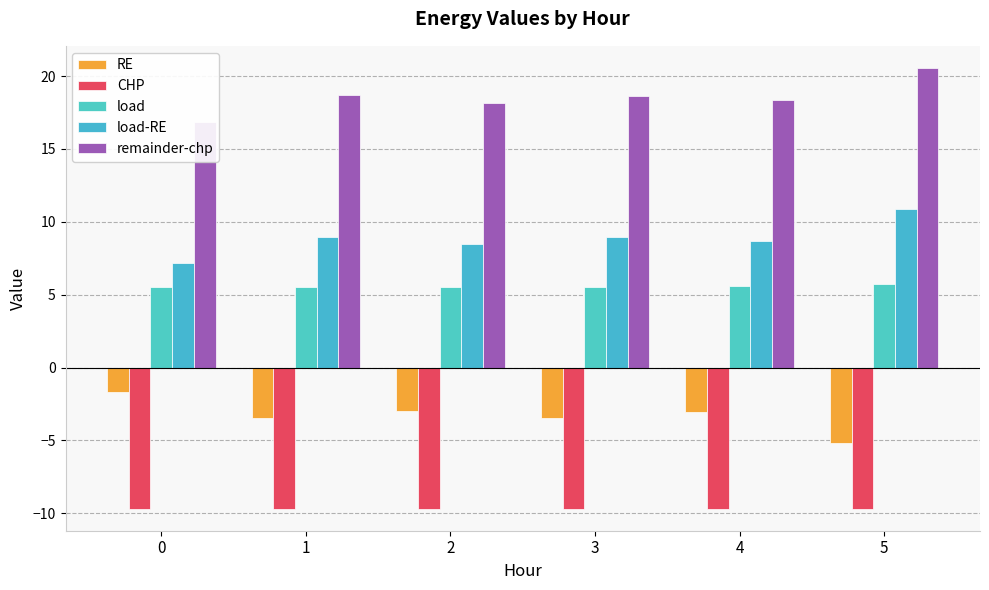

Reading left to right, list all the values displayed in this chart.

RE: -1.7	-3.5	-3.0	-3.5	-3.1	-5.2
CHP: -9.7	-9.7	-9.7	-9.7	-9.7	-9.7
load: 5.5	5.5	5.5	5.5	5.6	5.7
load-RE: 7.2	9.0	8.5	9.0	8.7	10.9
remainder-chp: 16.9	18.7	18.1	18.7	18.4	20.6